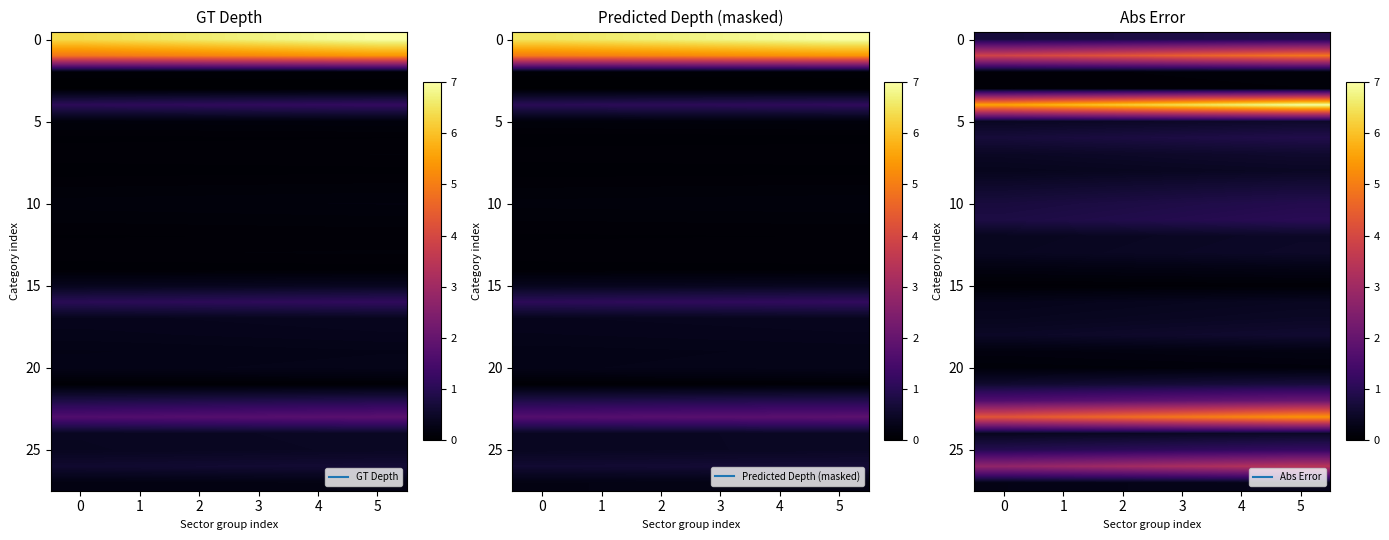

What is the maximum value shown in the chart?

7.0